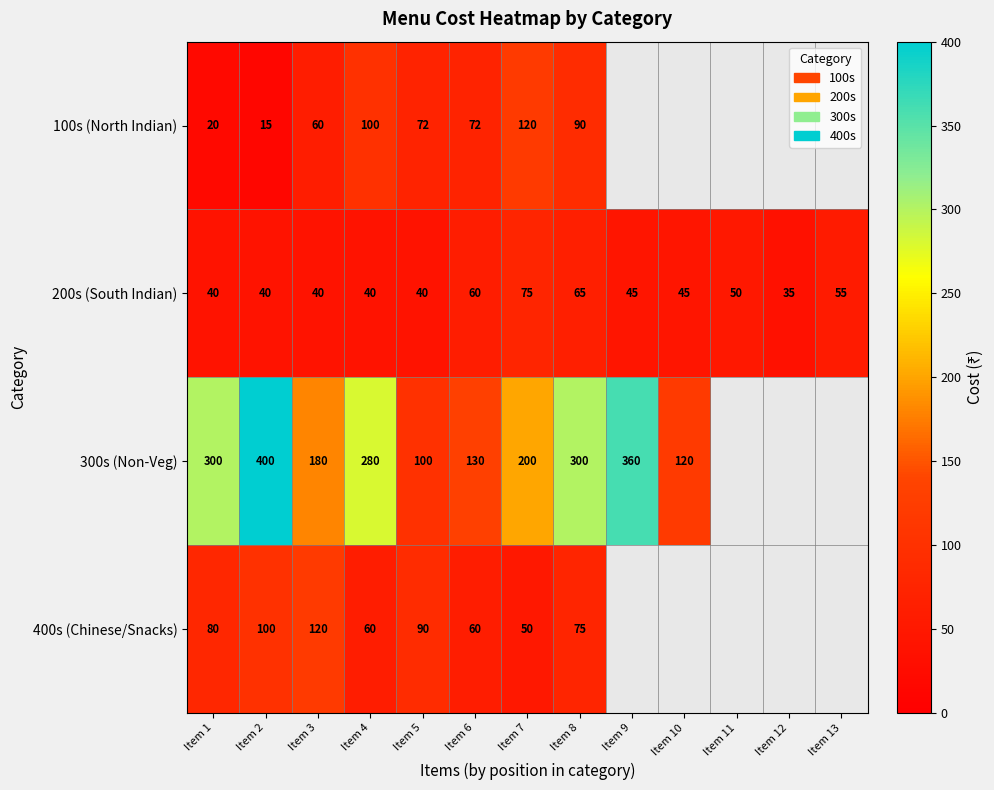

What value does the 200s (South Indian) series have at Item 8?

65